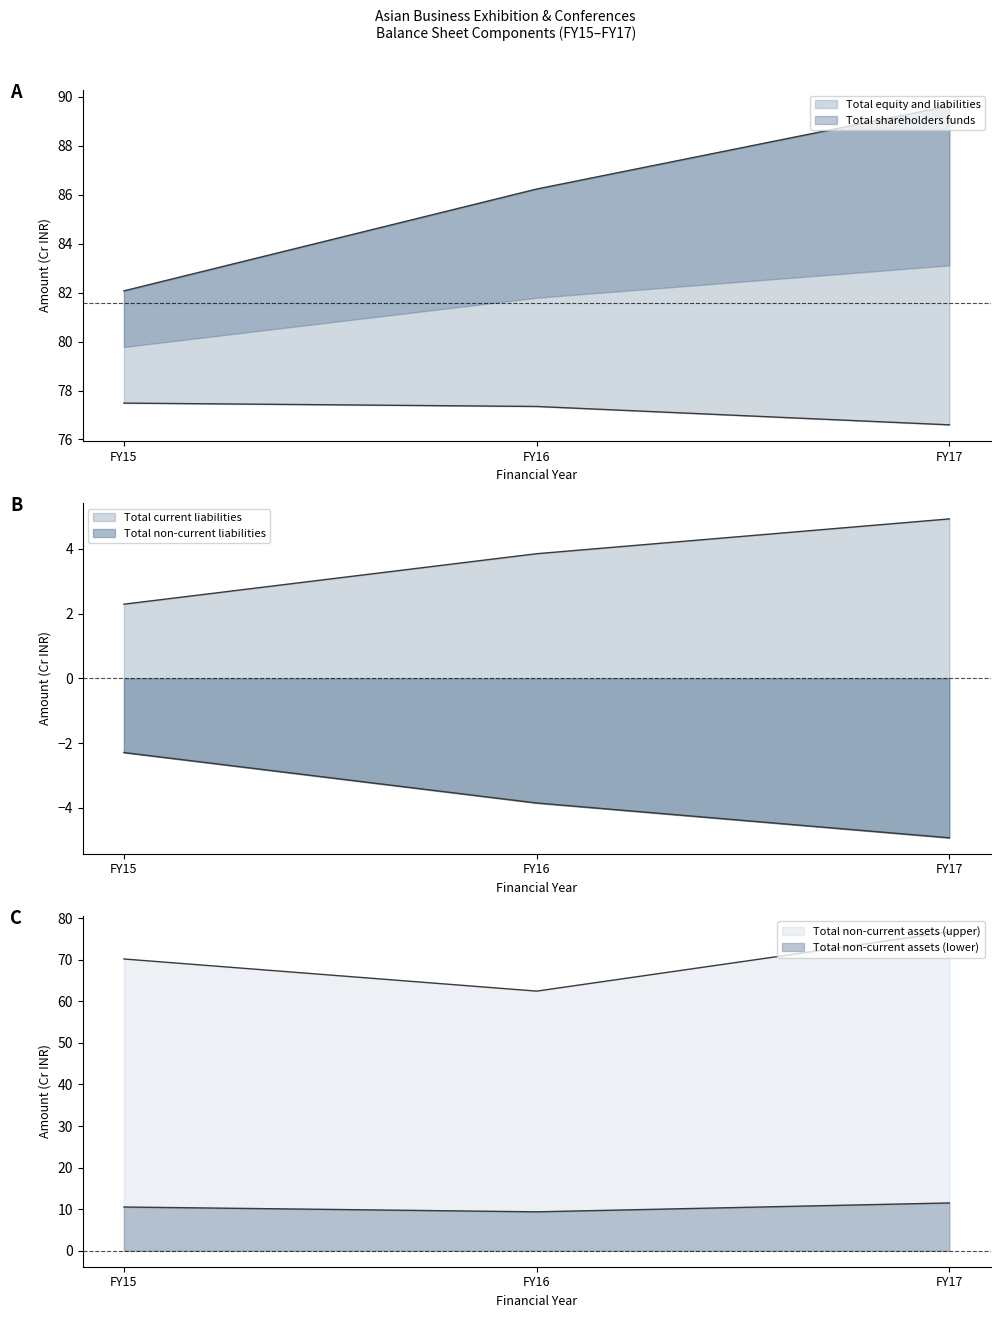

The Total shareholders funds series shows 77.3 at FY16. True or false?

True